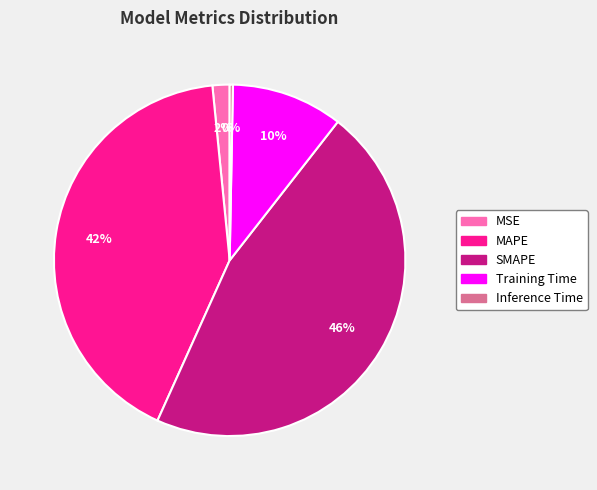

Is it true that SMAPE is 39% of the pie?

False